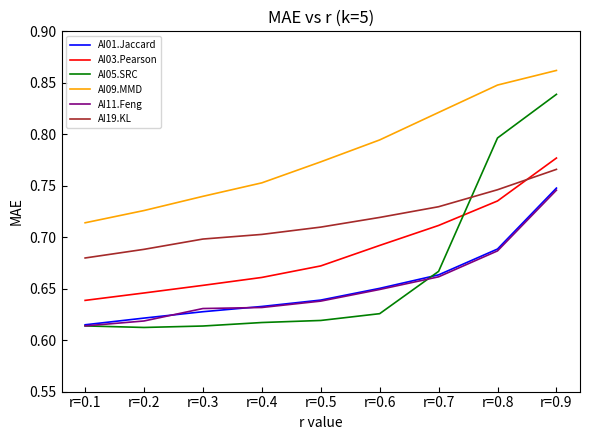

Count the number of data series in this chart.

6